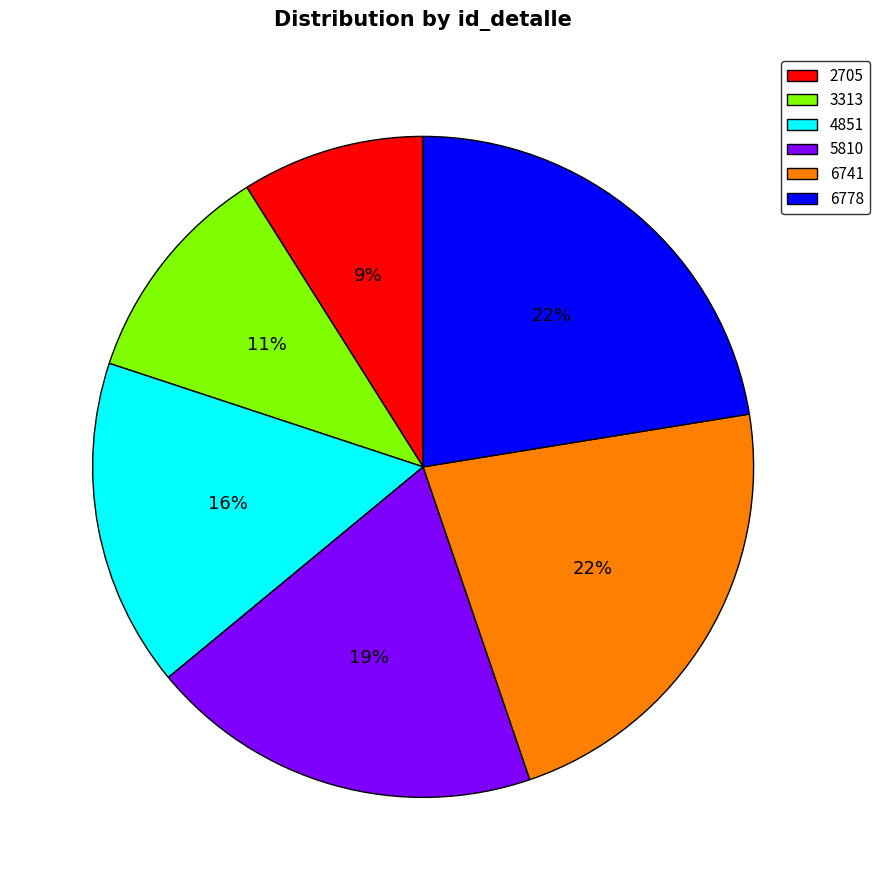

Which has a higher value, 4851 or 2705?

4851